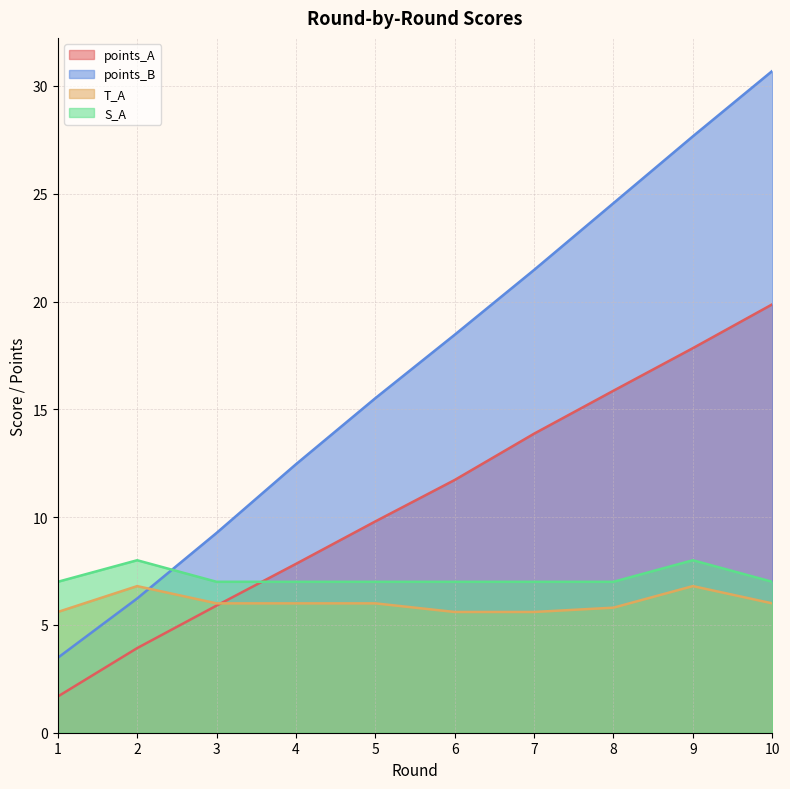

True or false: points_A and points_B cross at least once.

False